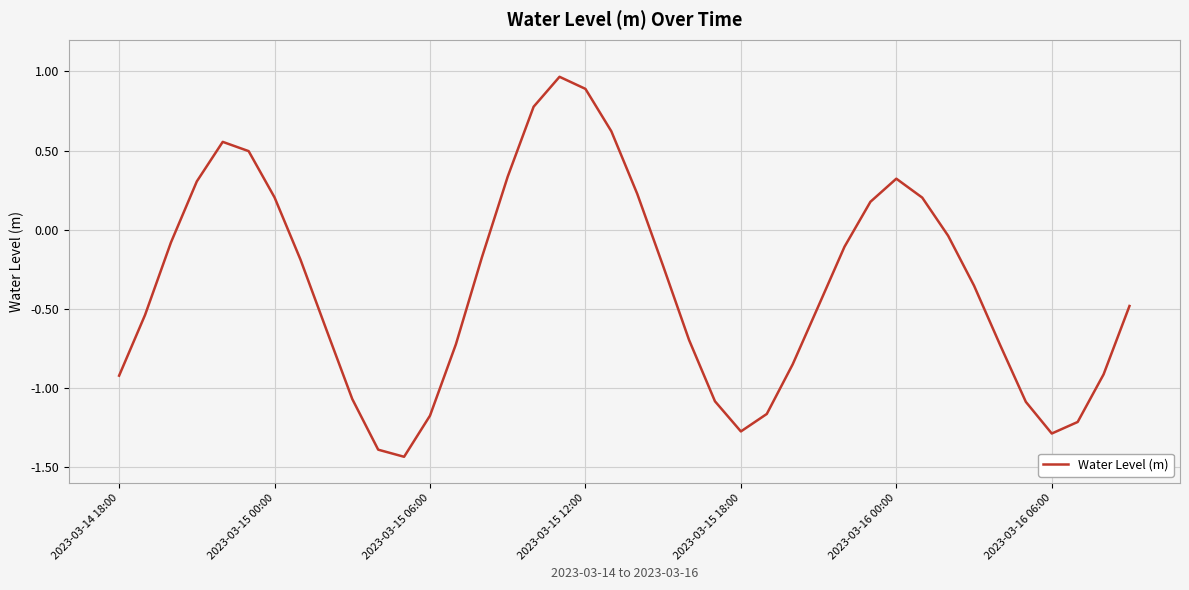

How many negative values are there?

27